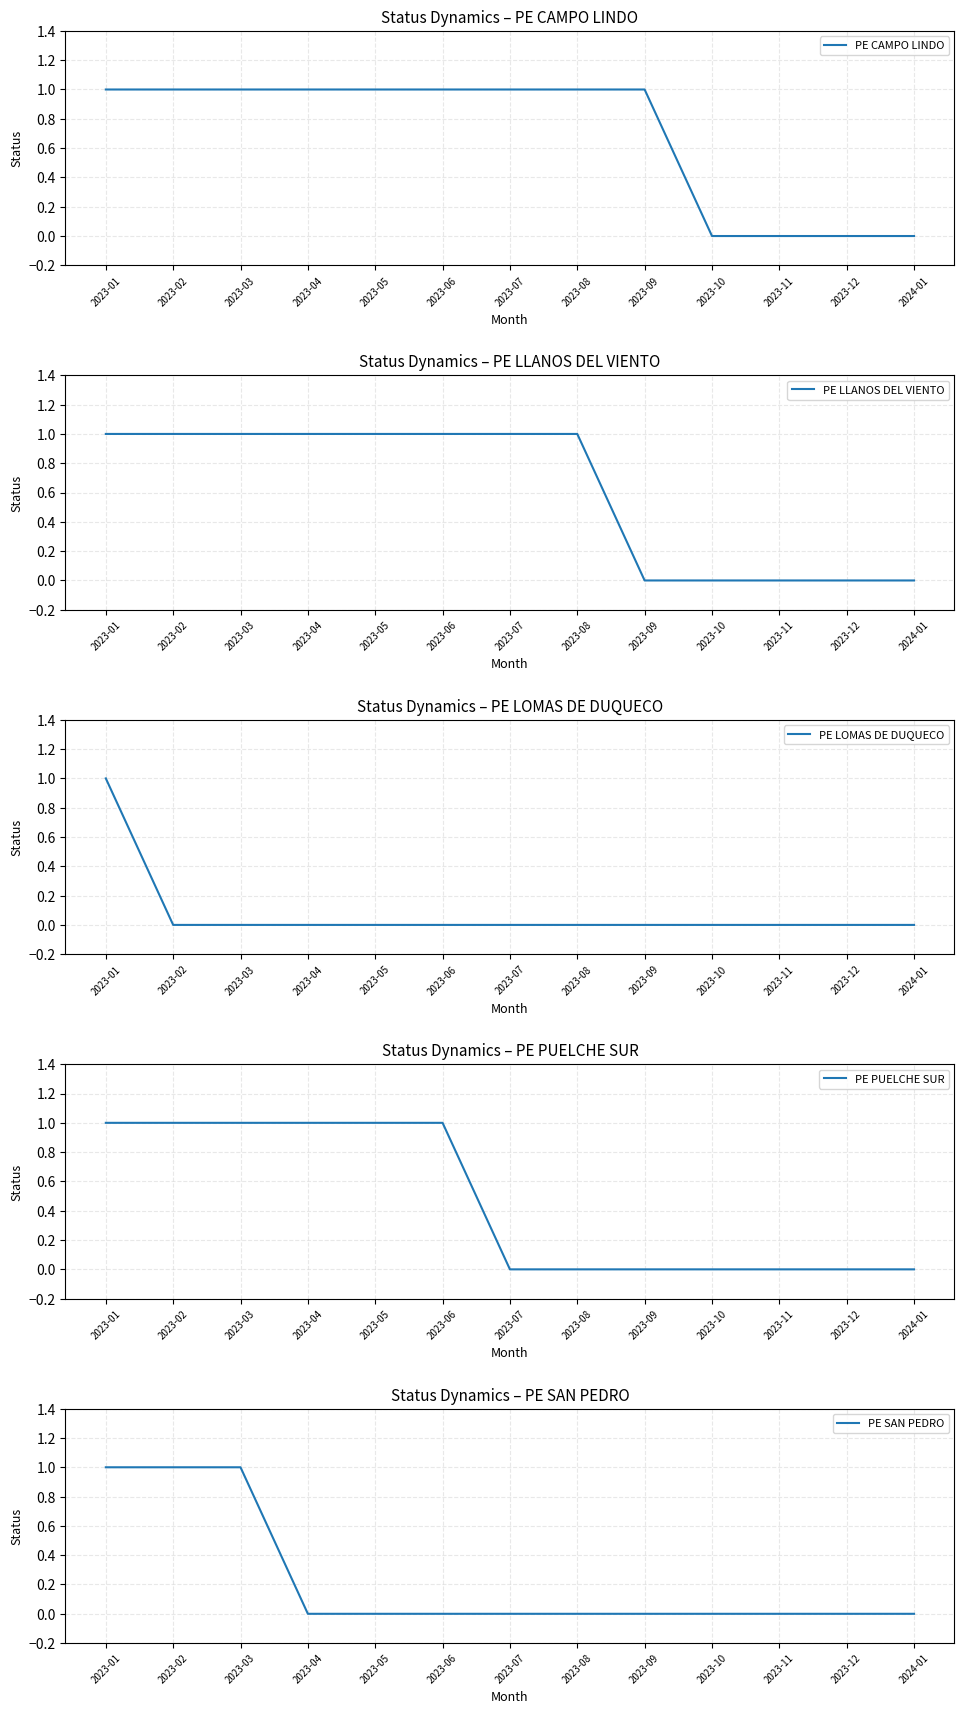

List the series in order of their peak value, lowest first.

PE CAMPO LINDO, PE LLANOS DEL VIENTO, PE LOMAS DE DUQUECO, PE PUELCHE SUR, PE SAN PEDRO